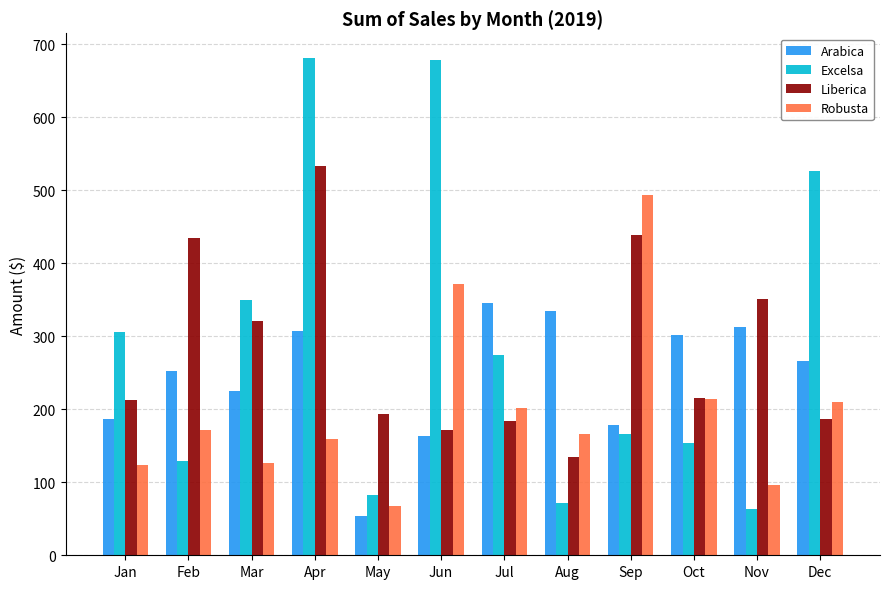

Which series changed the most between May and Jul?

Arabica